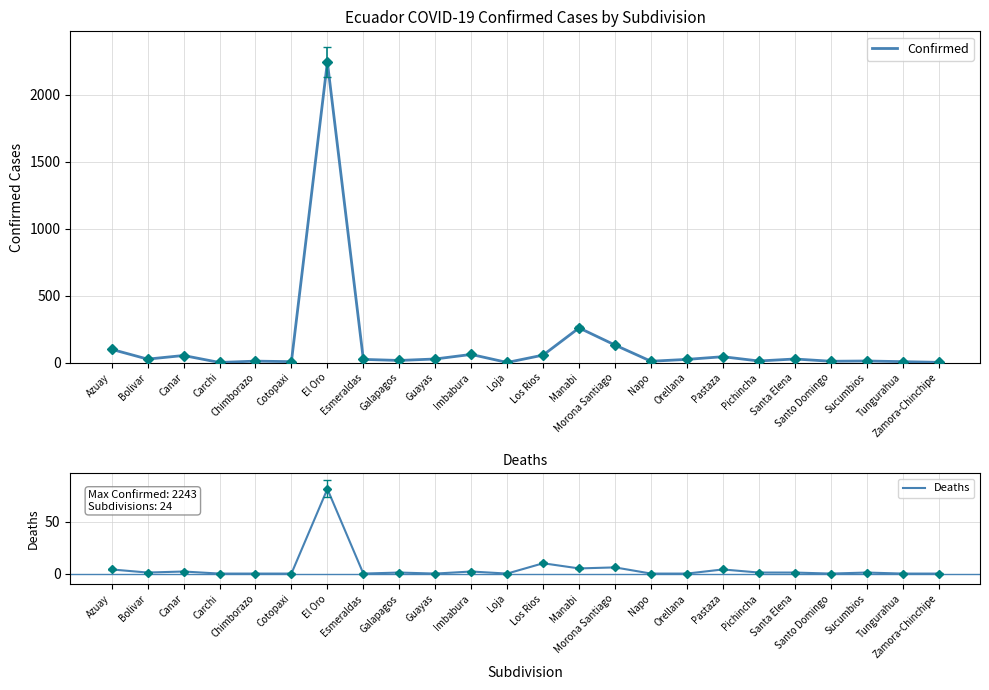

Which series changed the most between Azuay and Pastaza?

Confirmed